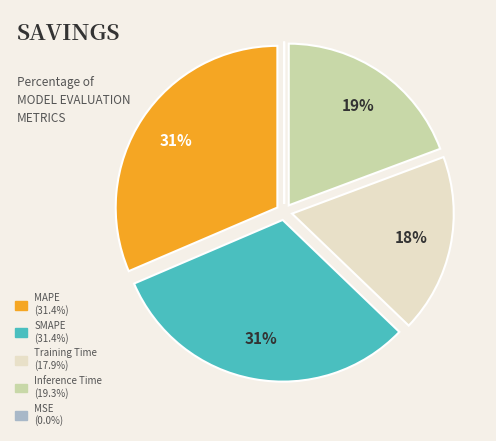

Is the sum of SMAPE (31.4%) and MAPE (31.4%) greater than half?

Yes